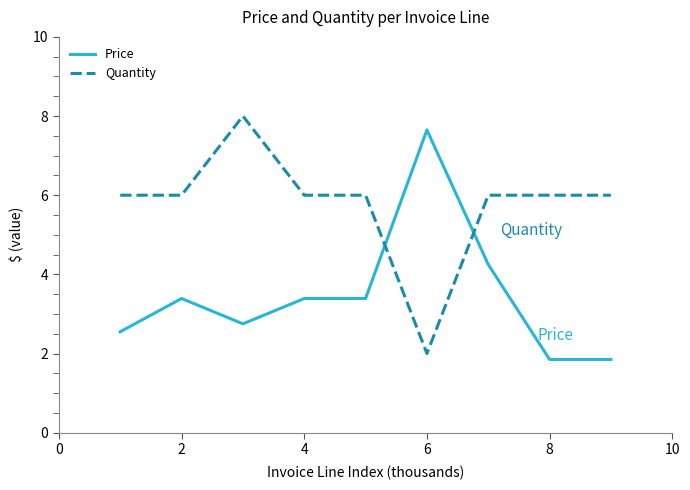

List the series in order of their overall mean, highest first.

Quantity, Price